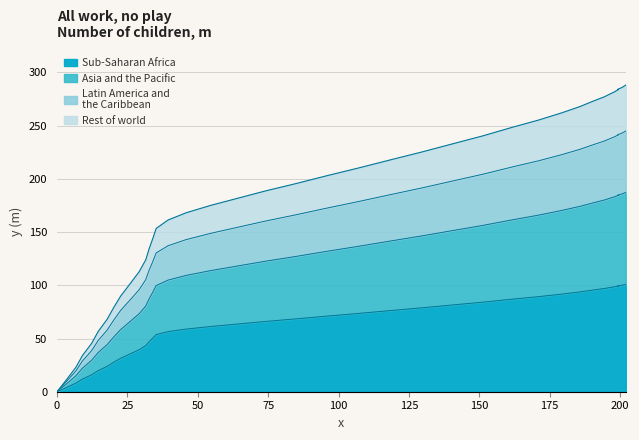

The chart shows a value of 86.9 at 34.1. True or false?

False